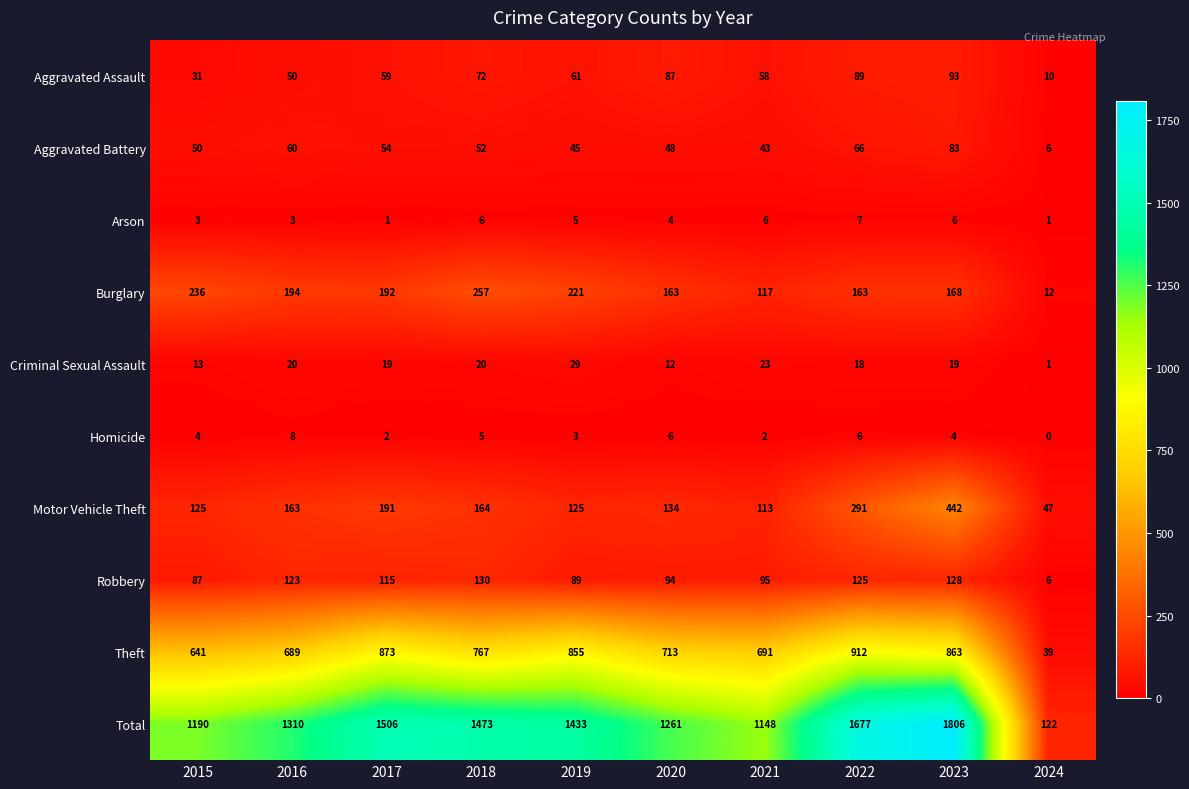

What is the difference between the second highest and second lowest values in the Homicide series?

4